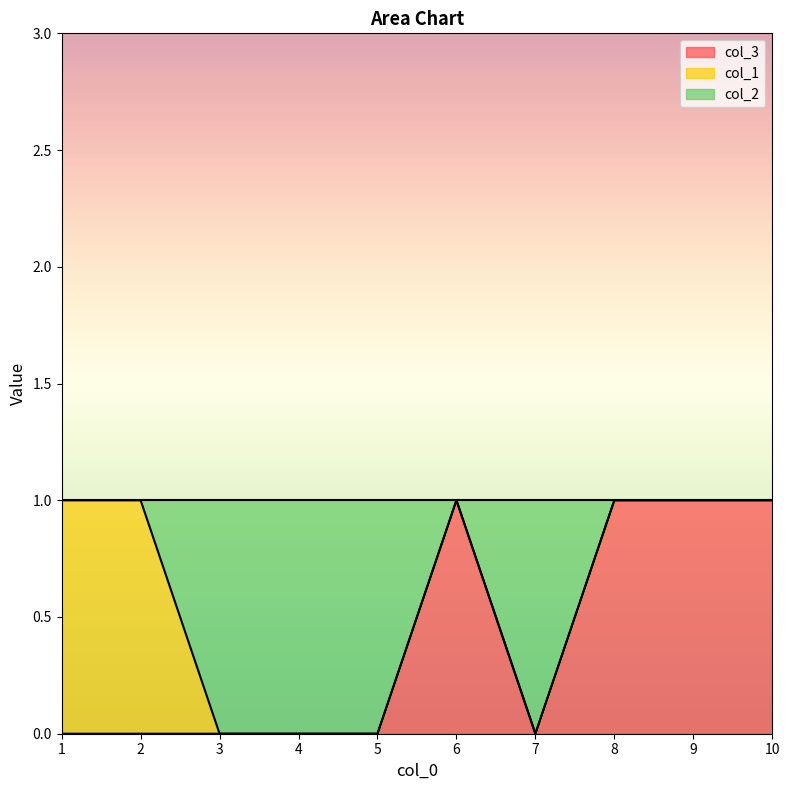

Which label corresponds to the smallest value in the chart?

1